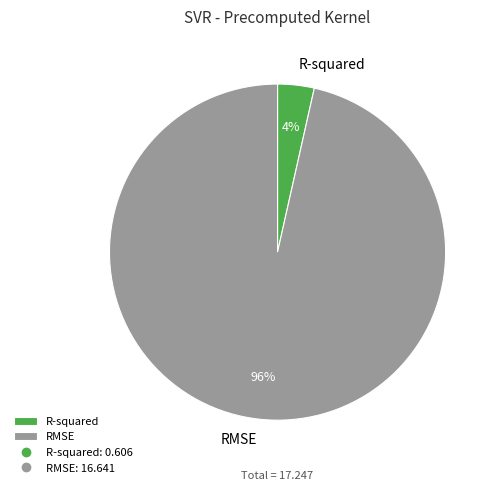

Is R-squared the majority of the pie?

No